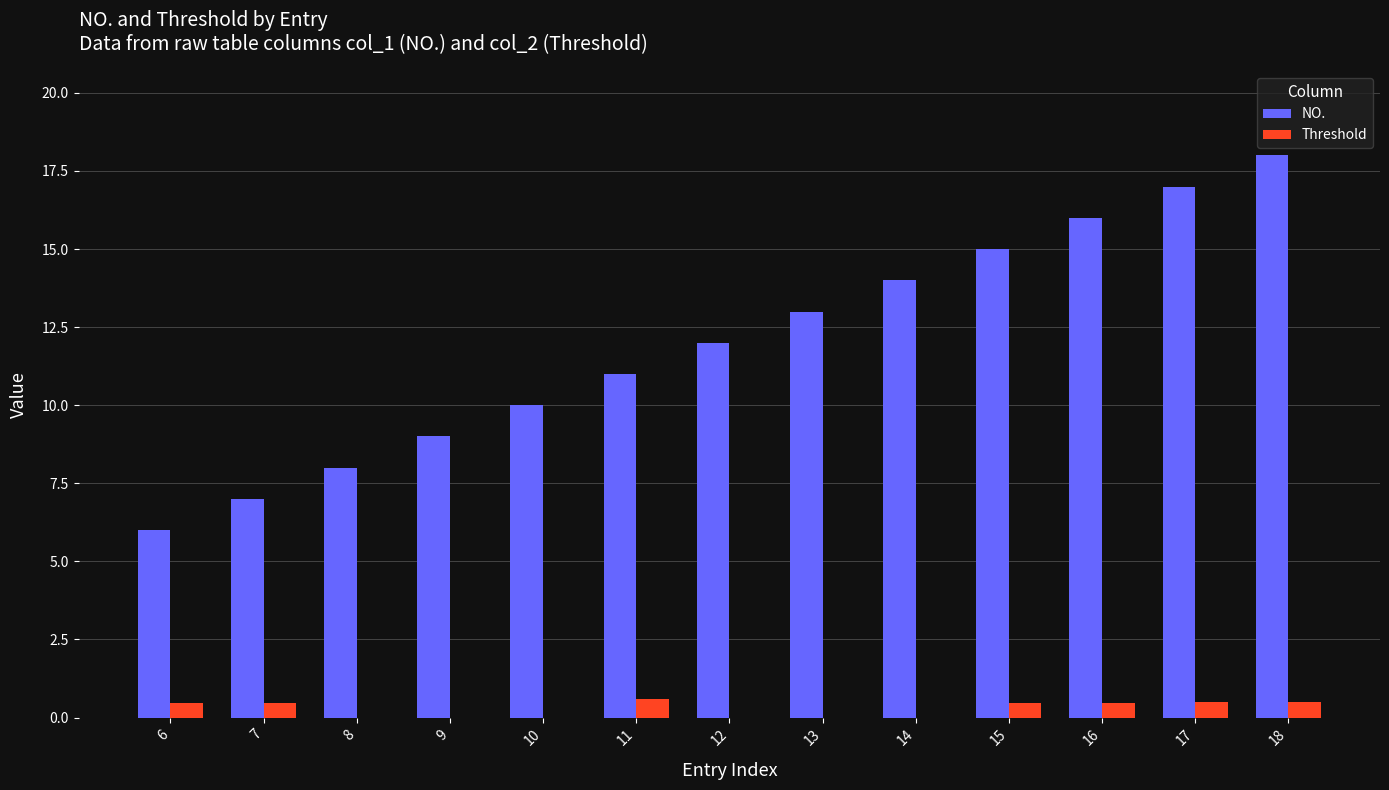

What are all the series names shown in the legend?

NO., Threshold